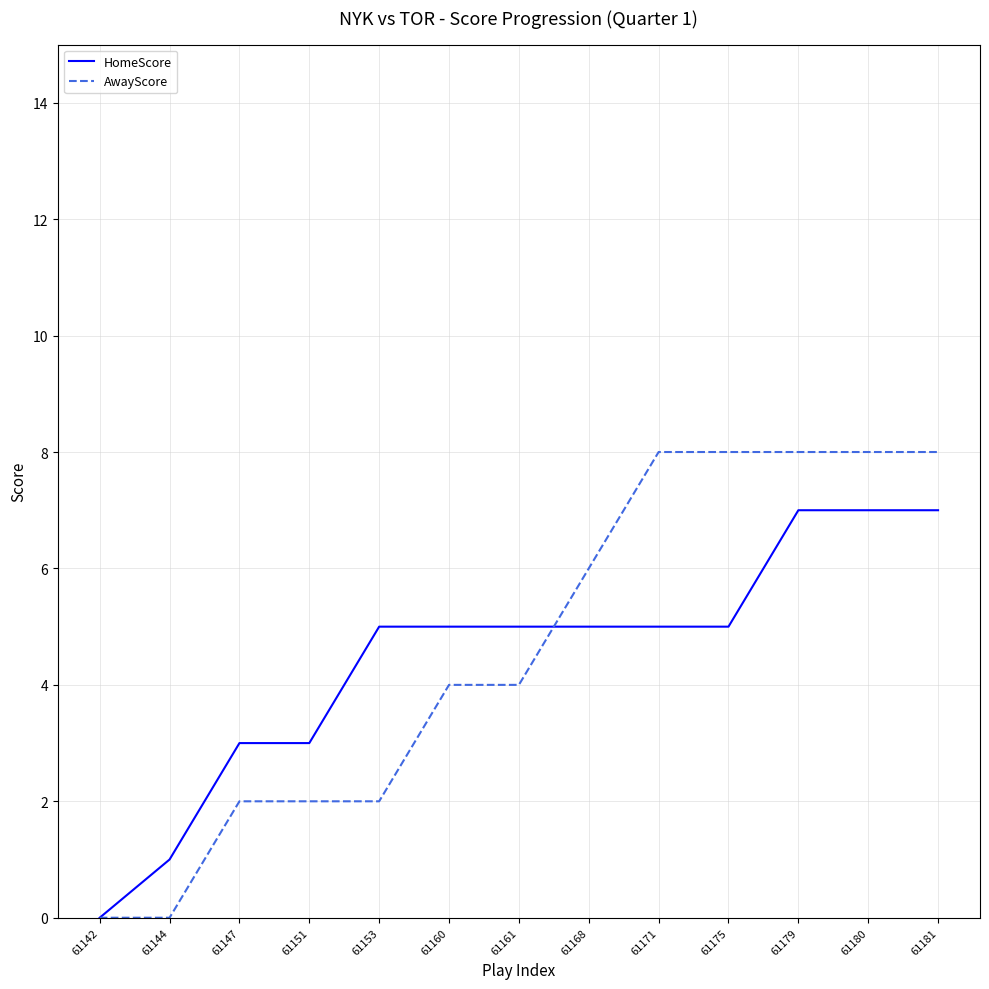

Reading left to right, list all the values displayed in this chart.

HomeScore: 0	1	3	3	5	5	5	5	5	5	7	7	7
AwayScore: 0	0	2	2	2	4	4	6	8	8	8	8	8